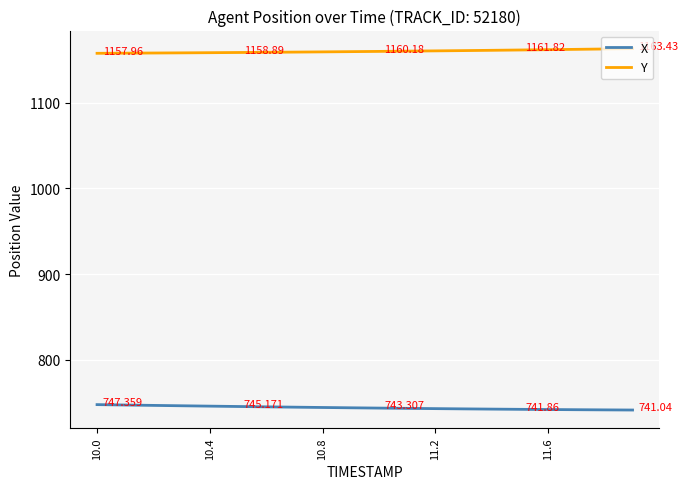

List the series in order of their overall mean, highest first.

Y, X